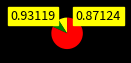

Does any single category account for the majority?

Yes